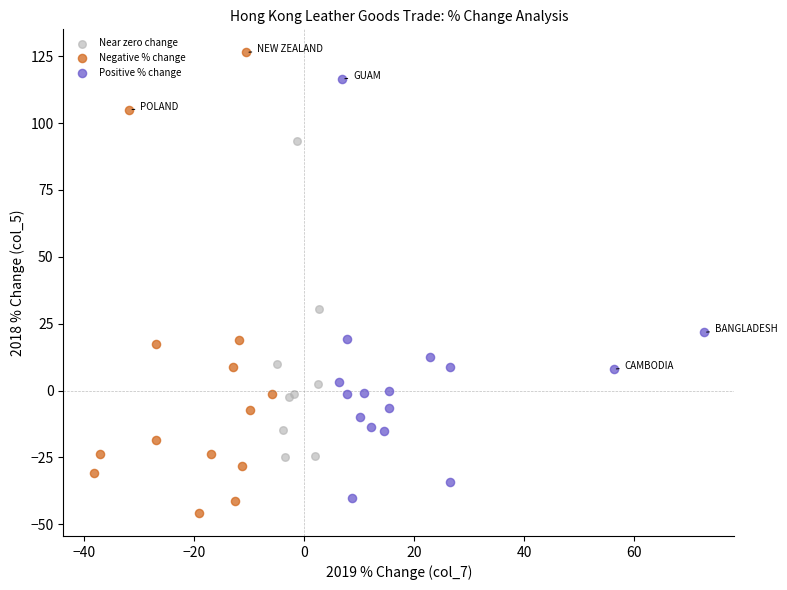

Which series has the largest Y range (max minus min)?

Negative % change